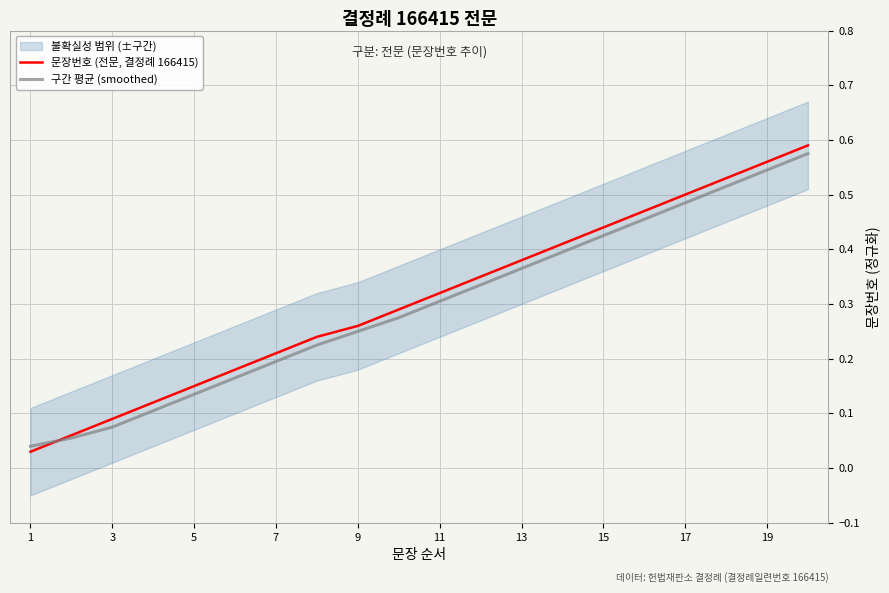

The value of 구간 평균 (smoothed) at 7 is 0.2. True or false?

True